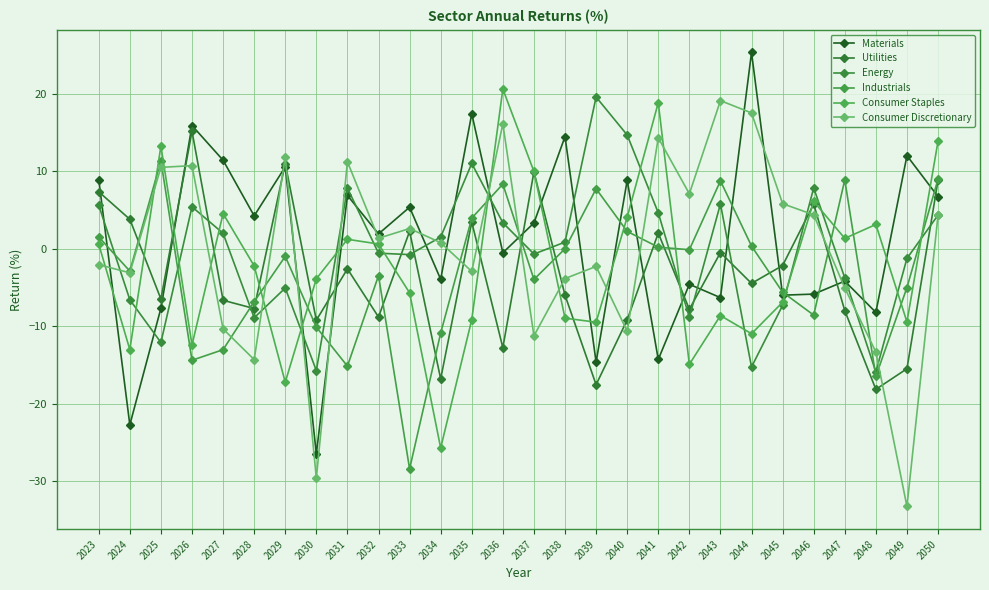

What is the difference between the Industrials values at 2047 and 2045?

14.5